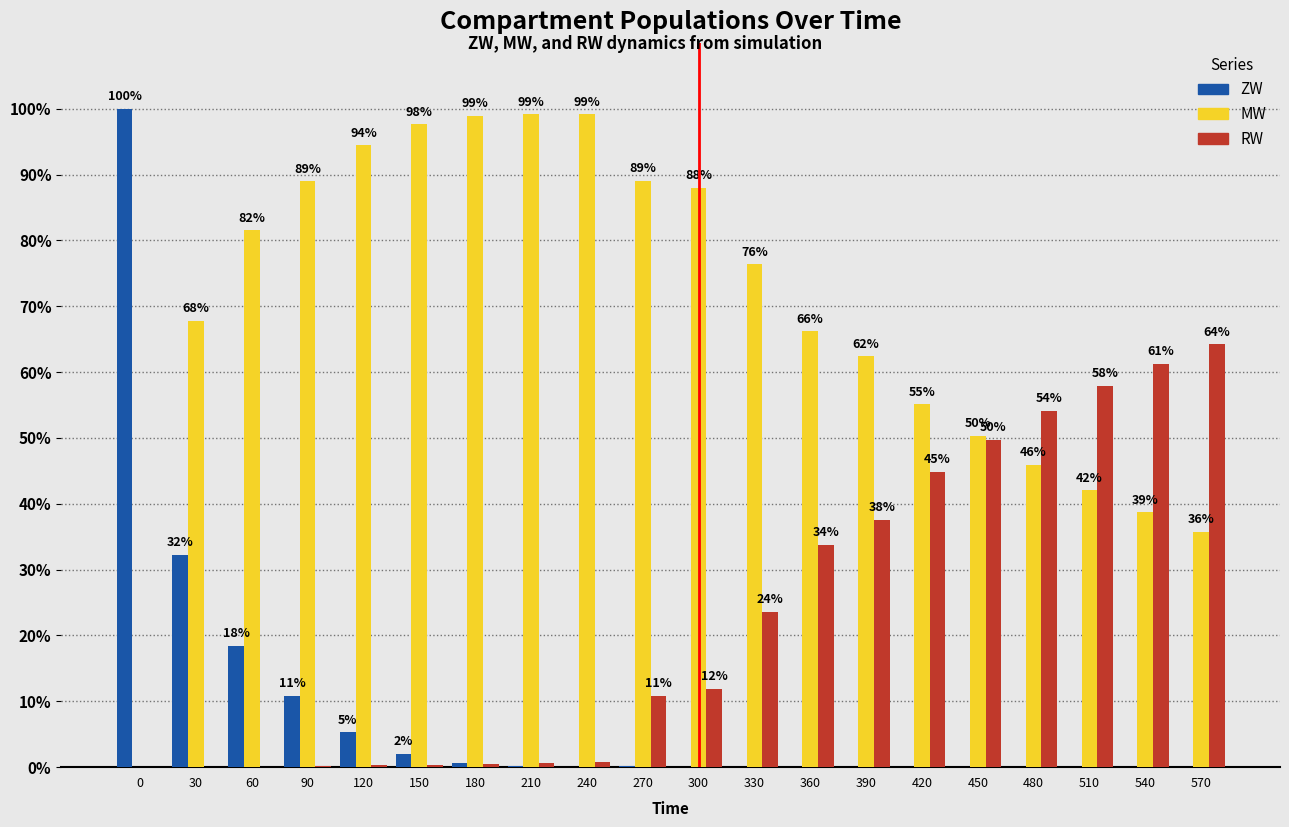

Which series has the largest total across all categories?

MW